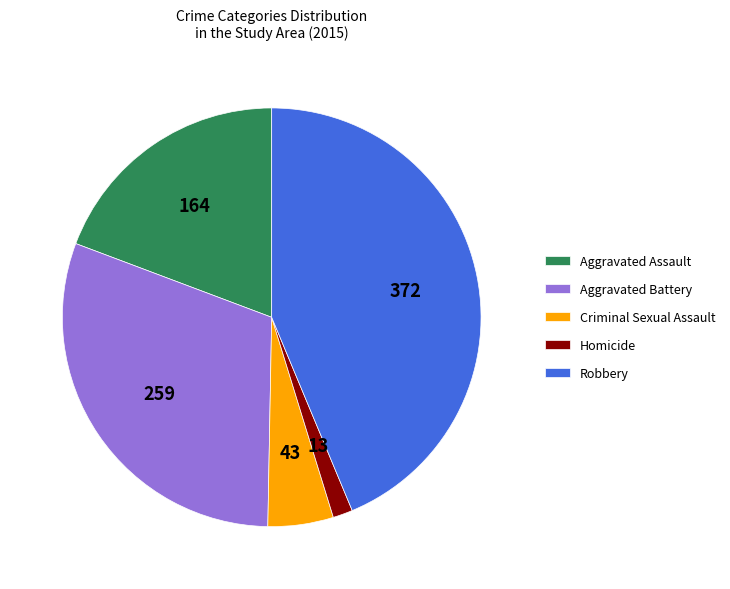

Combined, do Aggravated Battery and Robbery account for over 50%?

Yes